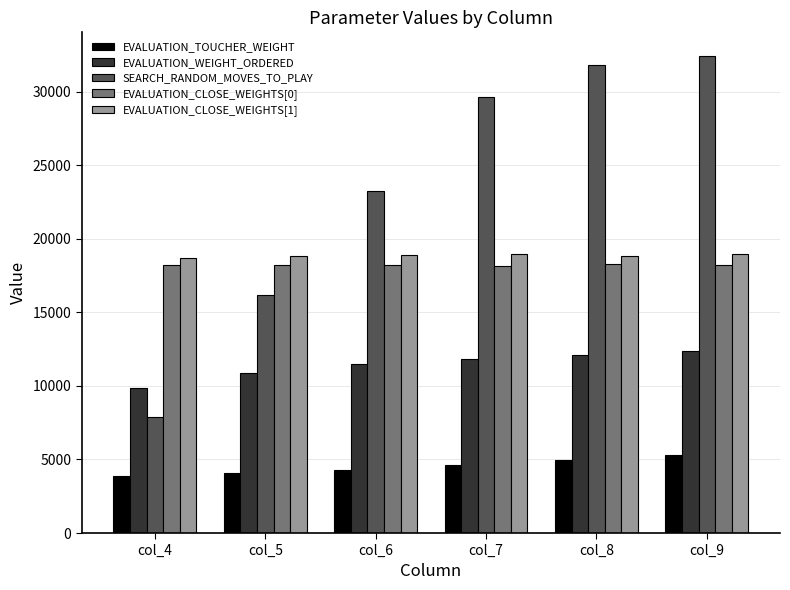

What is the sum of all SEARCH_RANDOM_MOVES_TO_PLAY values?

141237